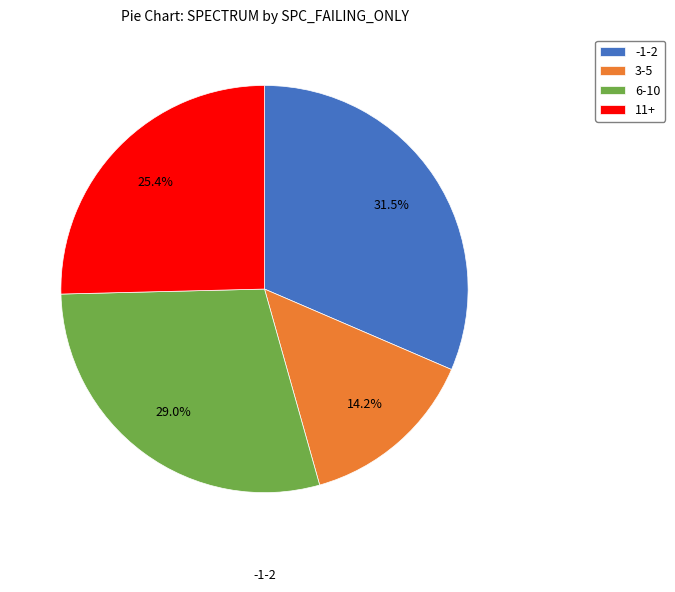

Combined, do 11+ and 6-10 account for over 50%?

Yes